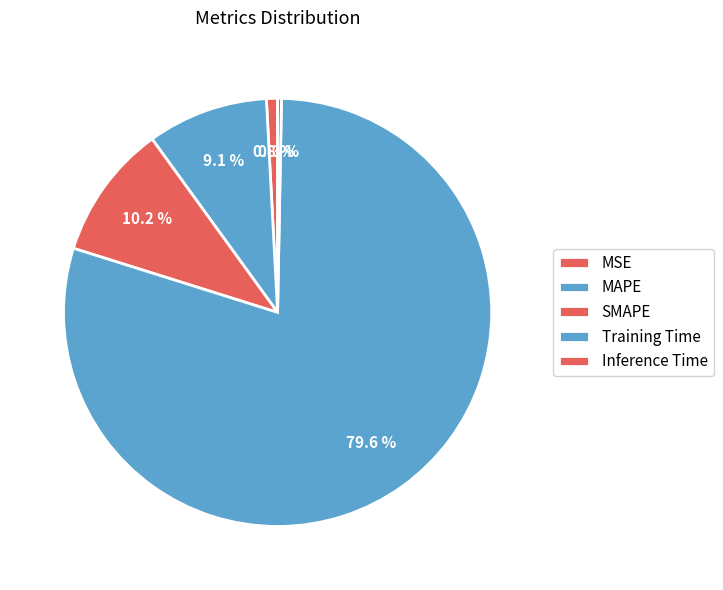

Count the number of slices in the pie.

5